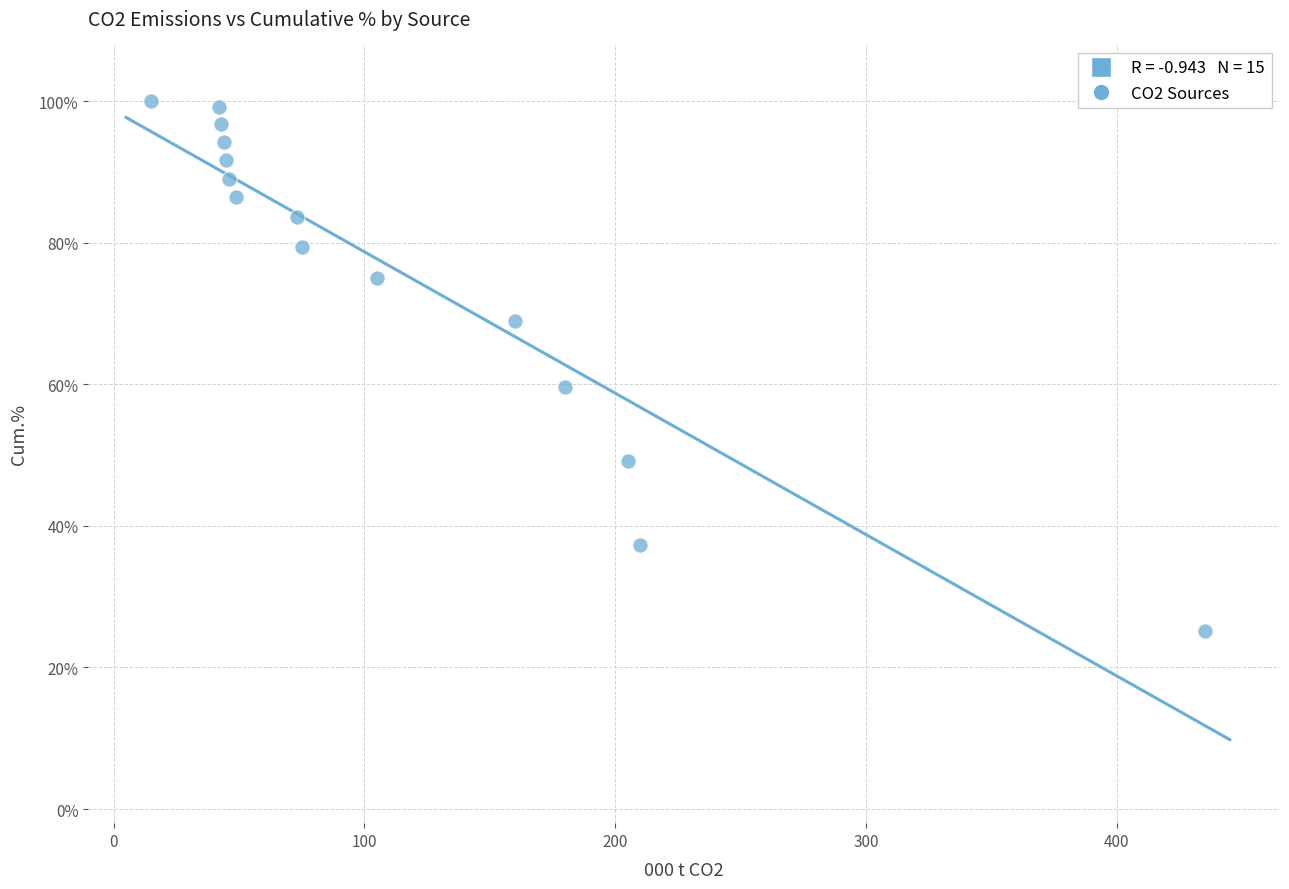

What is the range of Y values (max minus min)?

74.8